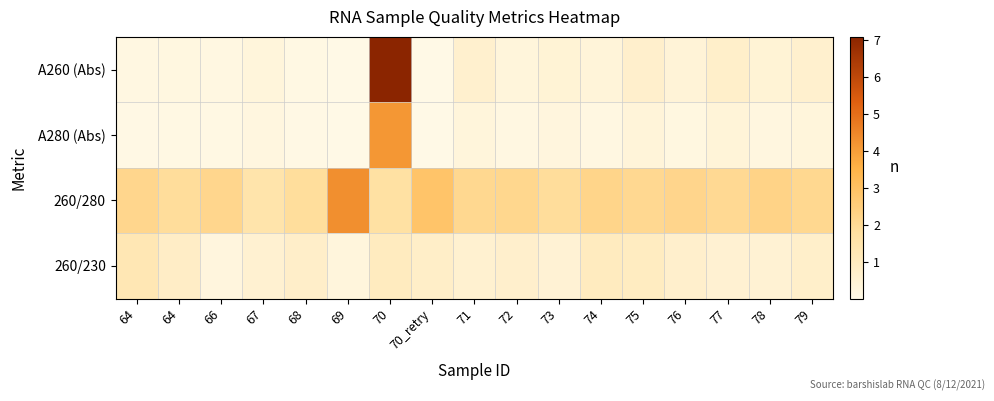

Reading left to right, what are all the values shown in this chart?

A260 (Abs): 64=0.1	64=0.2	66=0.1	67=0.3	68=0.1	69=0.0	70=7.1	70_retry=0.0	71=0.6	72=0.3	73=0.4	74=0.3	75=0.7	76=0.4	77=0.7	78=0.4	79=0.6
A280 (Abs): 64=0.1	64=0.1	66=0.1	67=0.2	68=0.0	69=0.0	70=4.1	70_retry=0.0	71=0.3	72=0.1	73=0.2	74=0.1	75=0.3	76=0.2	77=0.3	78=0.2	79=0.3
260/280: 64=2.1	64=1.9	66=2.1	67=1.5	68=1.8	69=4.3	70=1.7	70_retry=2.9	71=2.1	72=2.1	73=1.9	74=2.2	75=2.1	76=2.2	77=2.0	78=2.3	79=2.1
260/230: 64=1.2	64=0.8	66=0.2	67=0.5	68=0.7	69=0.3	70=1.0	70_retry=0.8	71=0.6	72=0.7	73=0.5	74=1.0	75=0.9	76=0.7	77=0.5	78=0.5	79=0.7